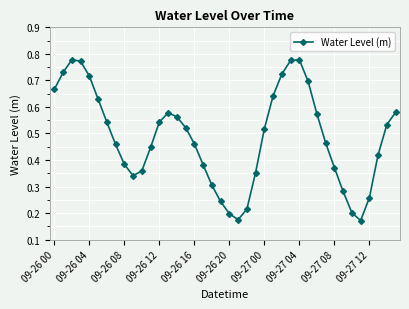

What is the sum of all values?

19.4